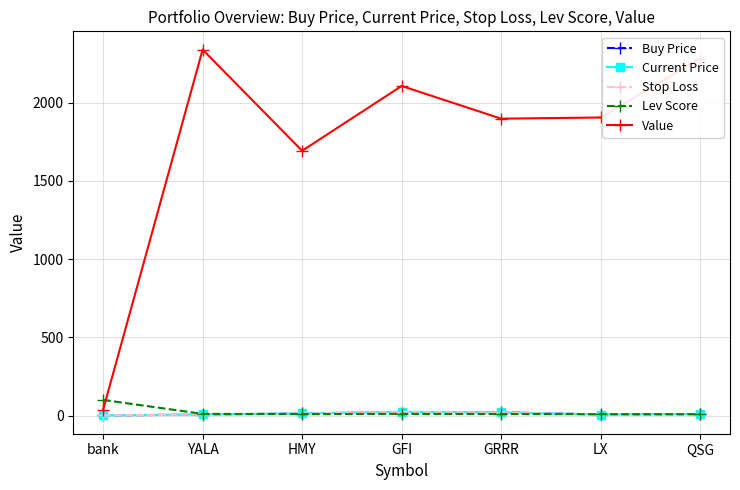

True or false: Value has a value of 2107.6 at GFI.

True